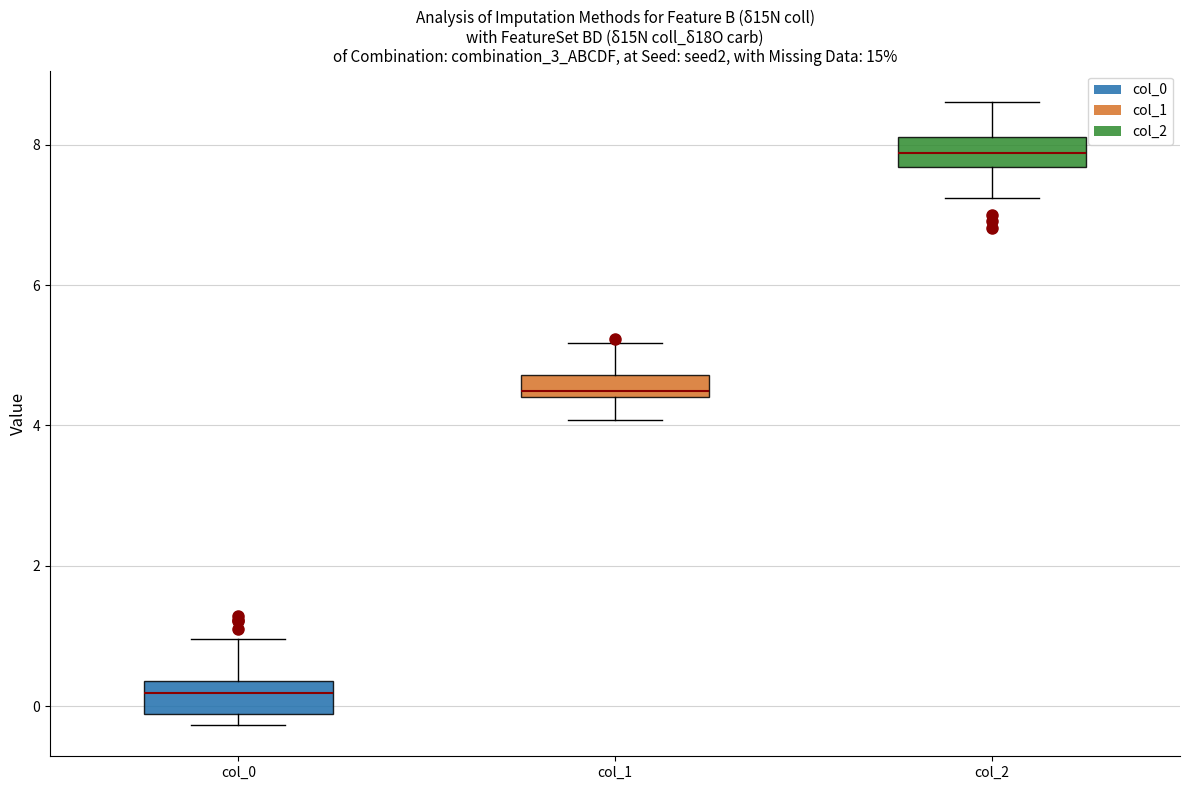

Reading left to right, read every box against the y-axis: the position of its median line, the range the box covers, and the ends of its whiskers. The values are not printed on the chart, so give them approximately, as read against the axis.

col_0: median 0.2, box -0.2 to 0.4, whiskers -0.2 (just below the box's lower edge) to 1.0
col_1: median 4.4 (just above the box's lower edge), box 4.4 to 4.8, whiskers 4.0 to 5.2
col_2: median 7.8, box 7.6 to 8.2, whiskers 7.2 to 8.6